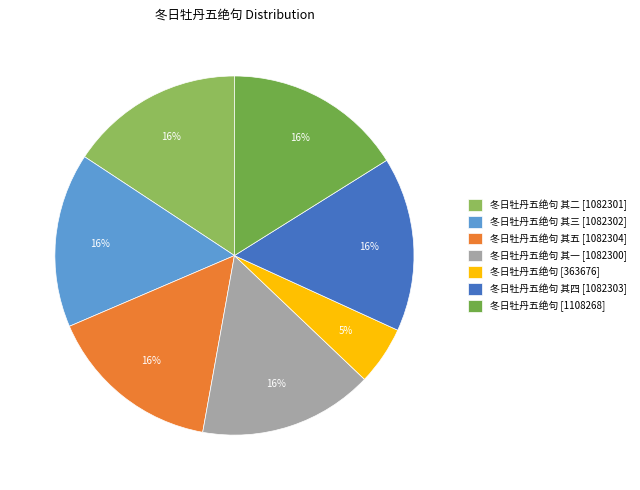

Does any single category account for the majority?

No